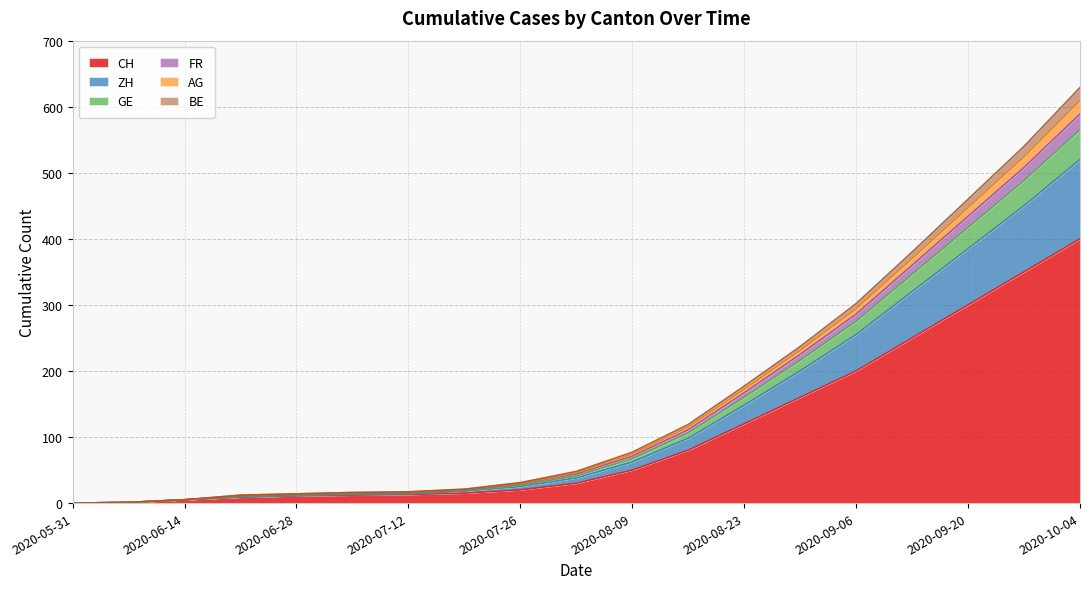

Between 2020-05-31 and 2020-06-21, which is larger?

2020-06-21